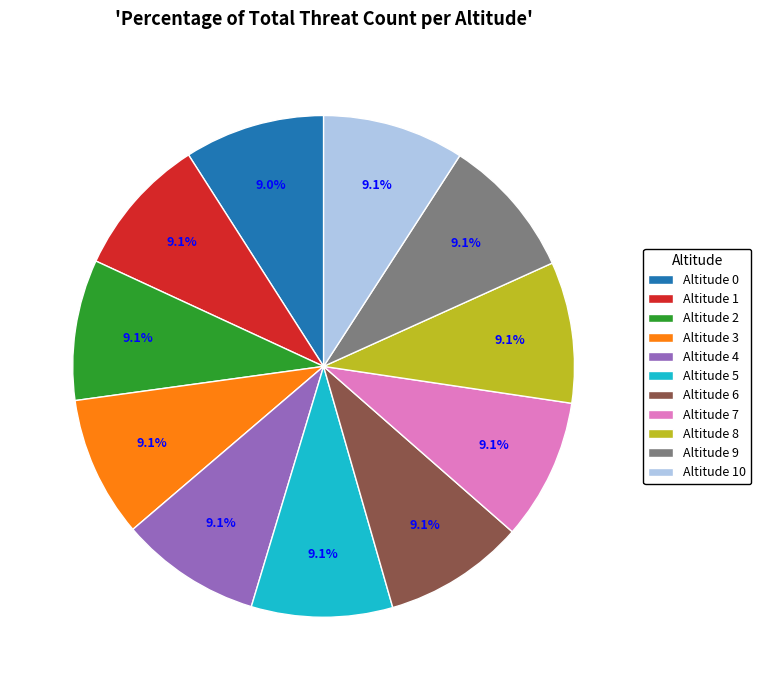

Is the sum of Altitude 8 and Altitude 10 greater than half?

No